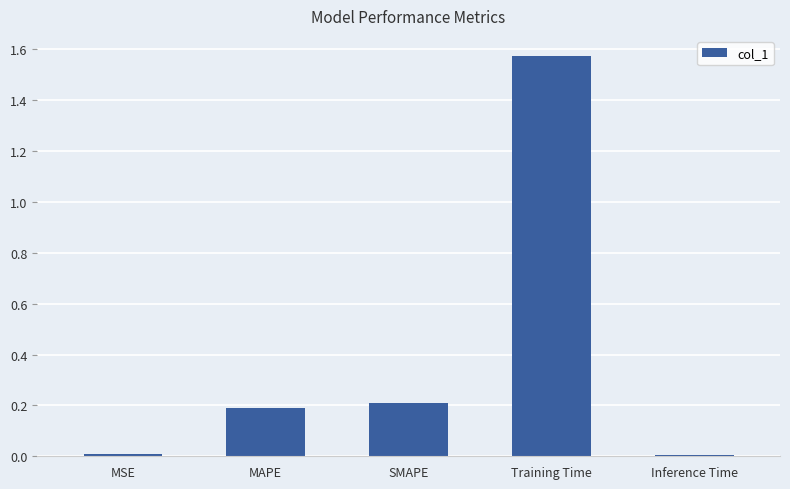

The value at MAPE is 0.2. True or false?

True